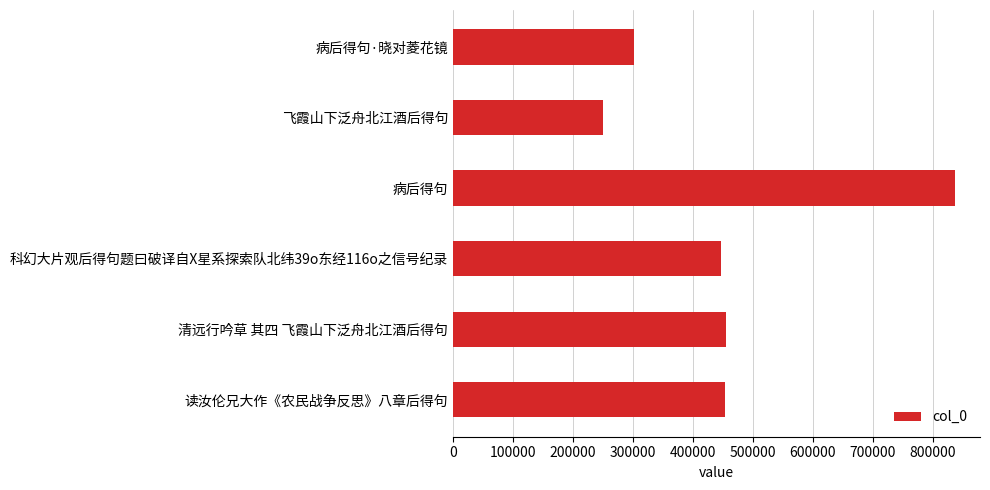

Approximately how many times larger is the value at 飞霞山下泛舟北江酒后得句 compared to 科幻大片观后得句题曰破译自X星系探索队北纬39o东经116o之信号纪录?

0.6